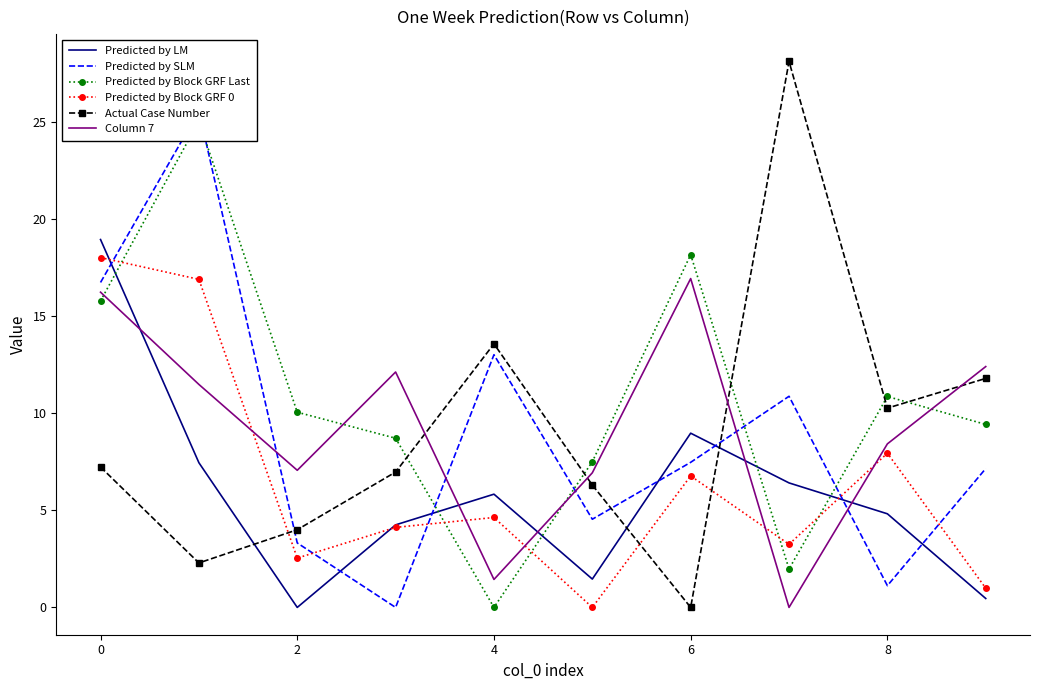

What is the difference between the second highest and second lowest values in the Predicted by Block GRF 0 series?

15.9